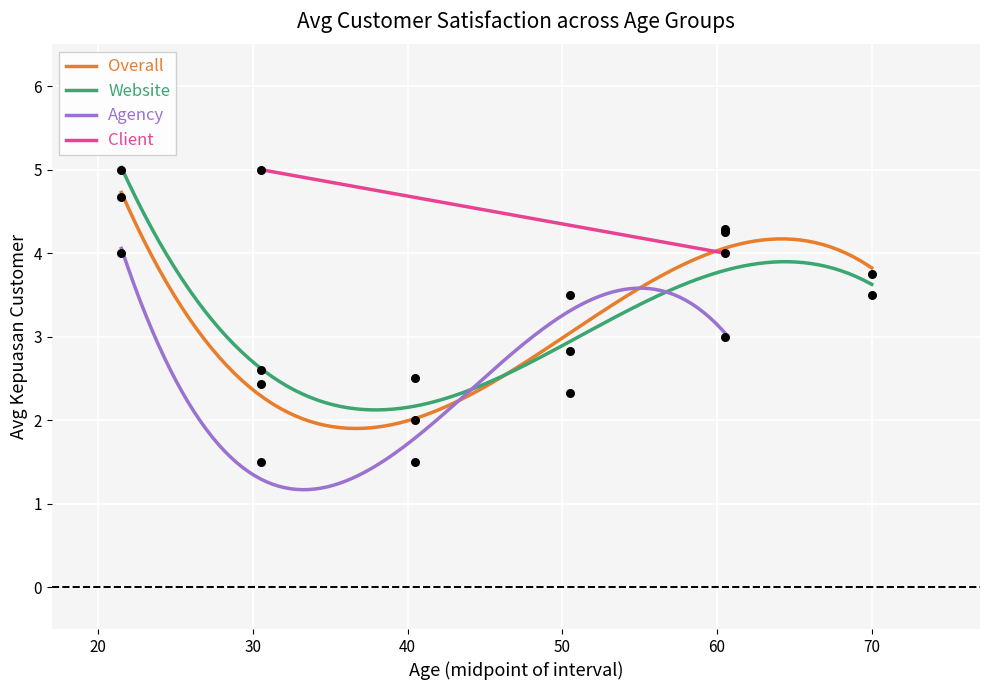

What is the lowest value of the Website series?

2.1